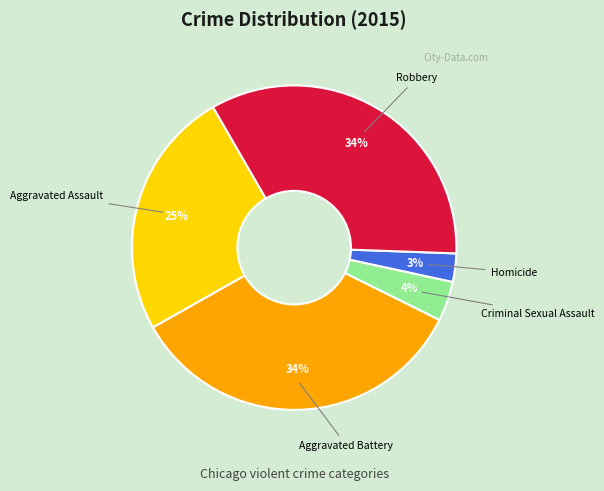

To the nearest percent, what is the difference between the Aggravated Assault and Robbery slice percentages?

9%